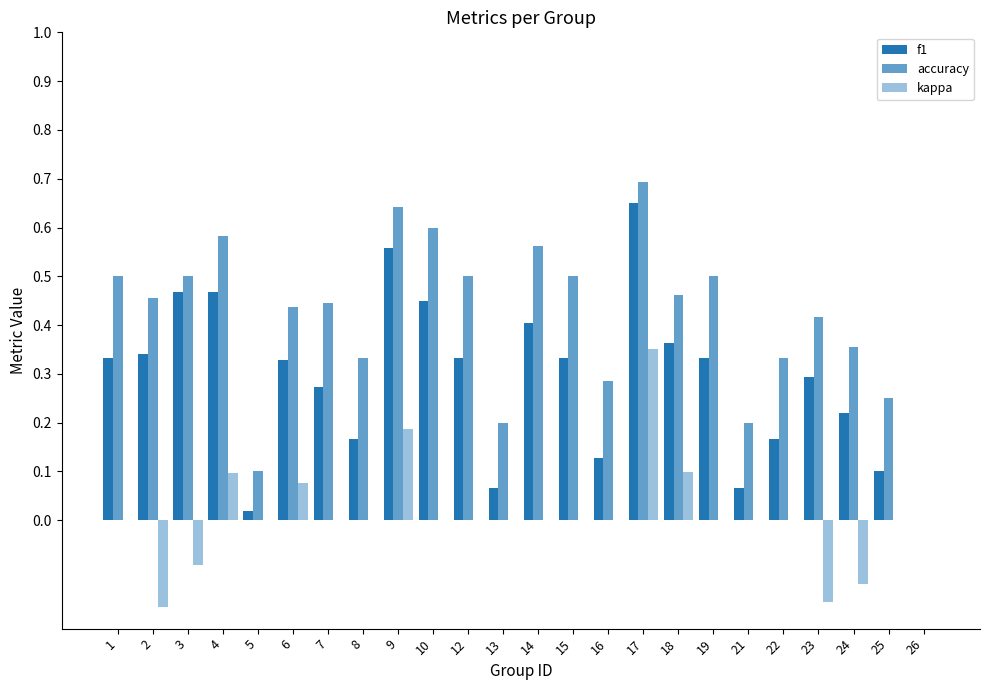

How many values in accuracy are above zero?

23